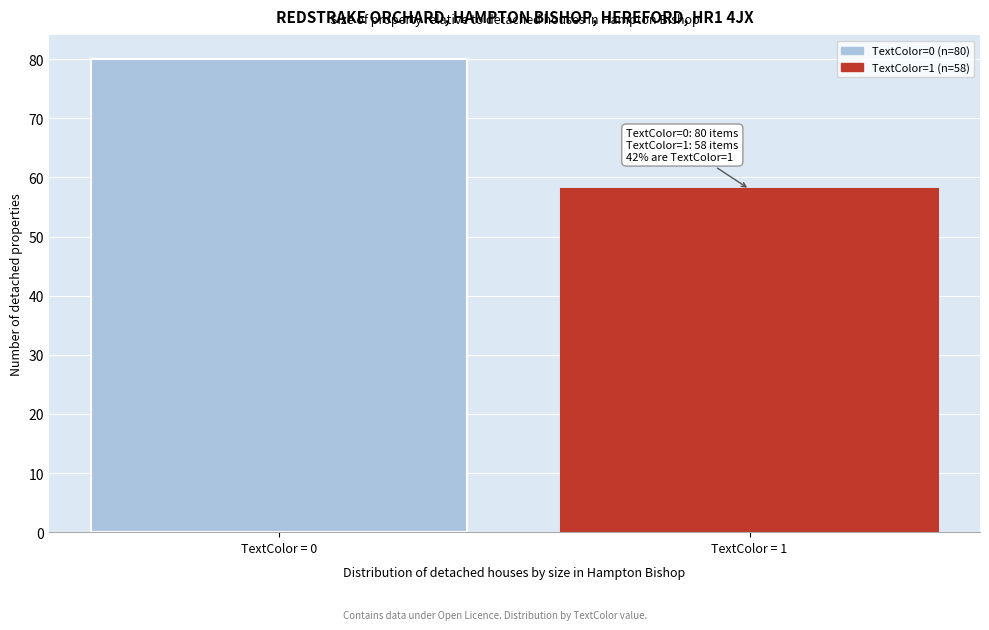

Reading left to right, list all the values displayed in this chart.

80	58